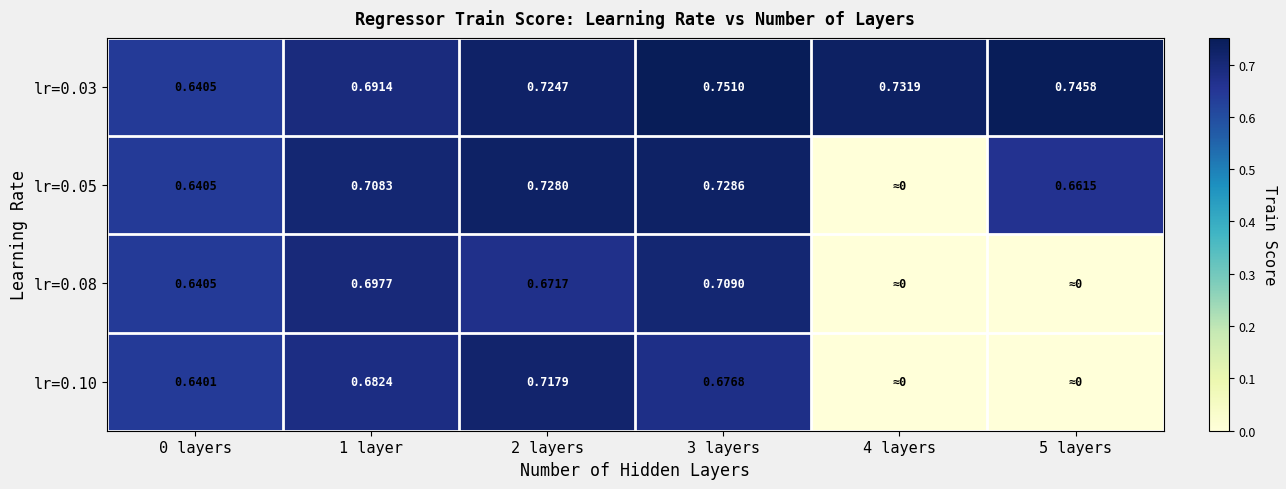

The lr=0.03 series shows 0.7 at 1 layer. True or false?

True